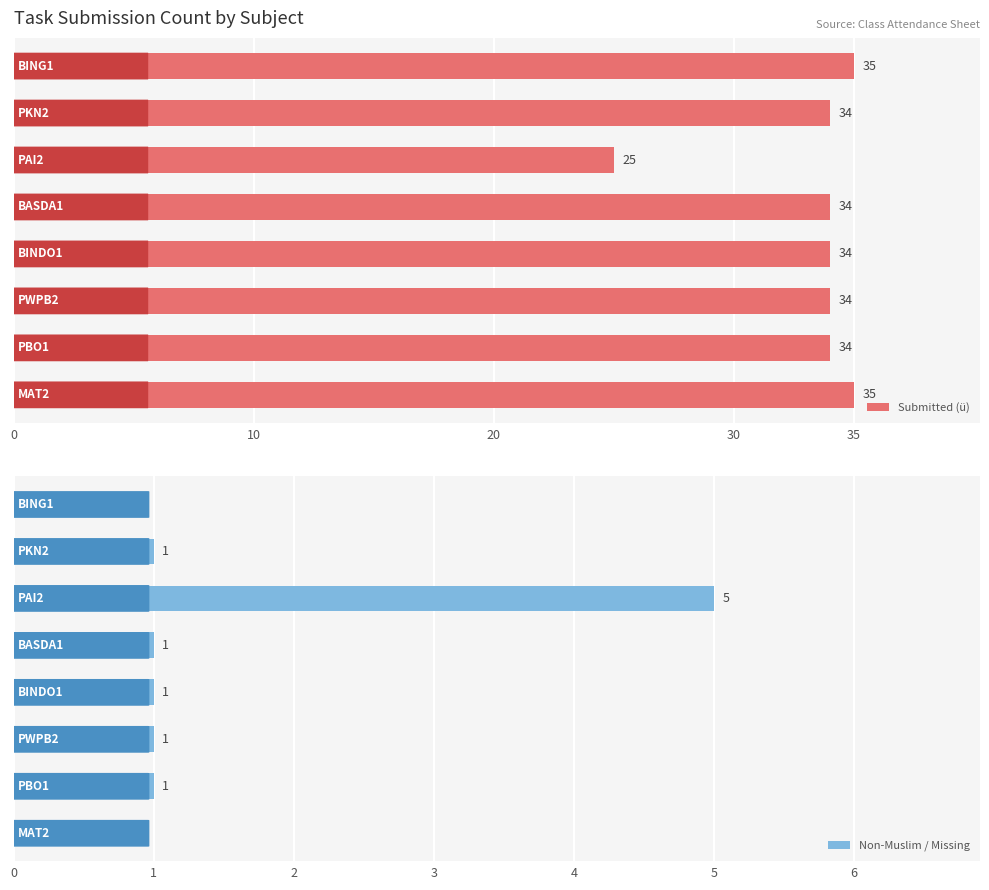

At how many categories does at least one series exceed 11?

8